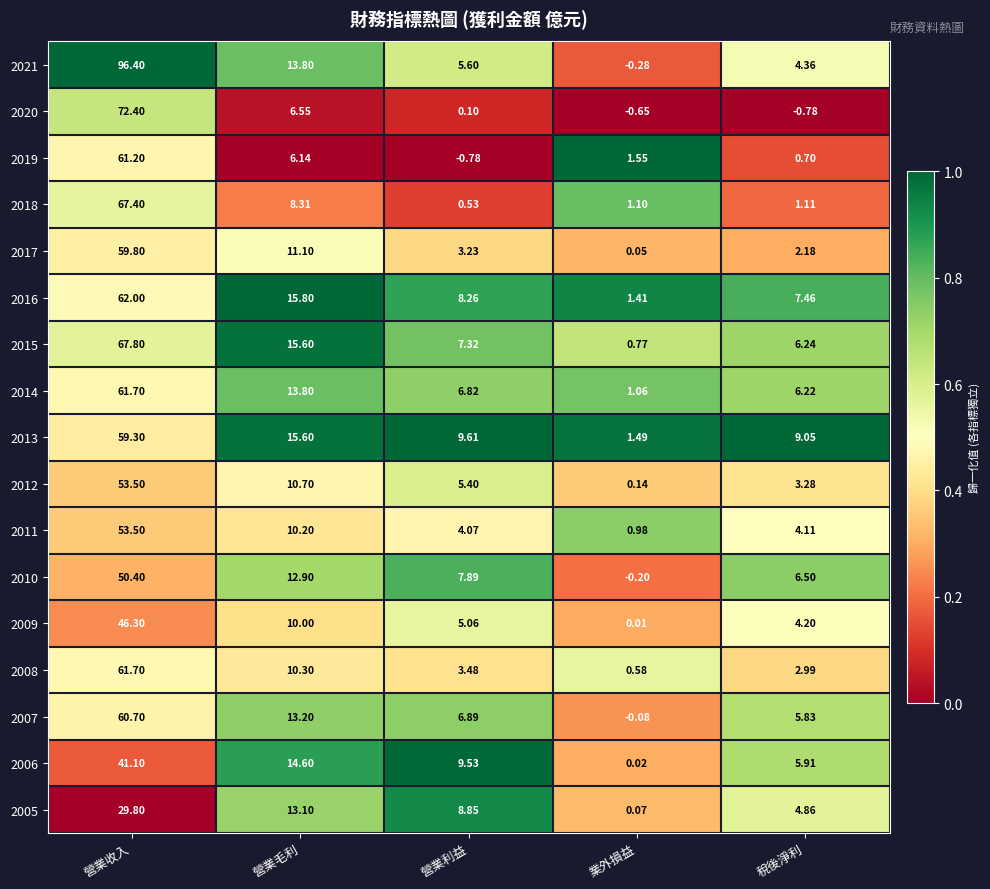

Which category has the highest value across all series?

營業收入